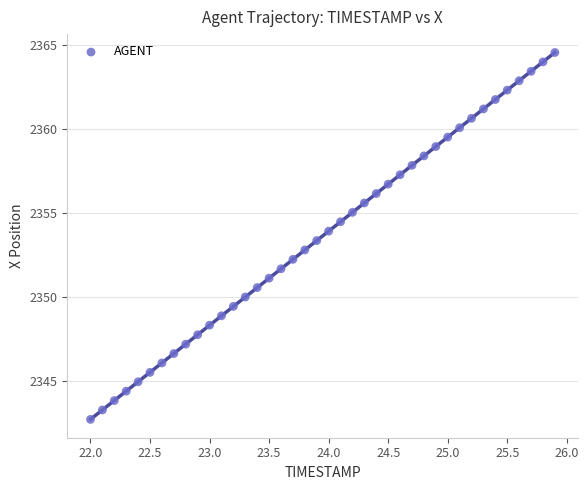

What is the range of X values (max minus min)?

3.9